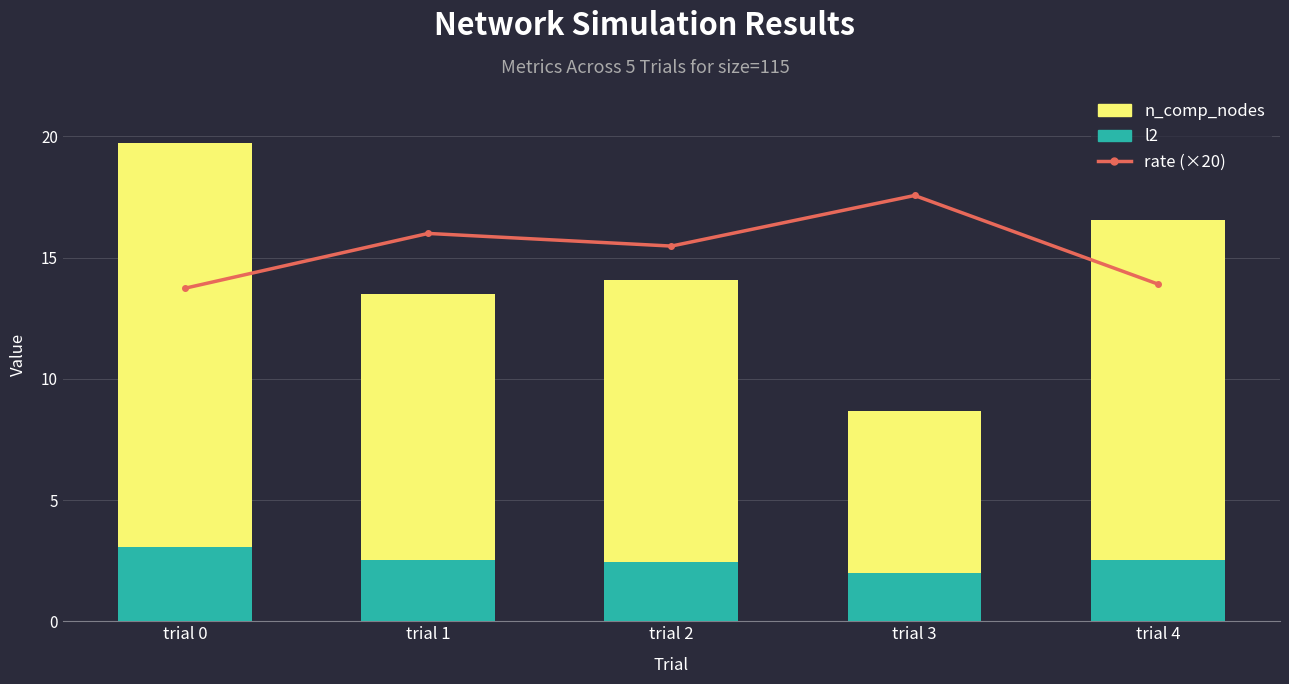

The n_comp_nodes series shows 20.8 at trial 2. True or false?

False